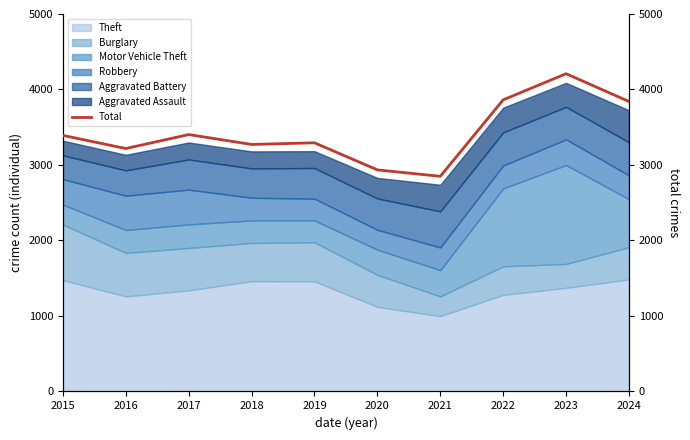

Approximately how many times larger is the value at 2019 compared to 2015?

1.0